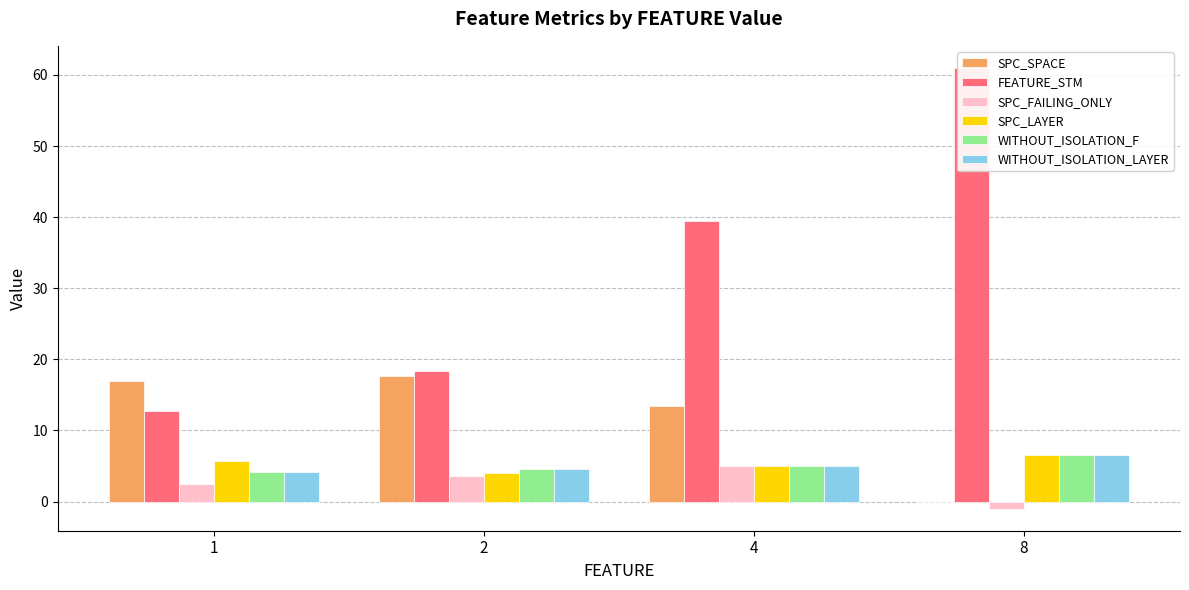

Reading left to right, extract all data points from this chart.

SPC_SPACE: 1=17.0	2=17.7	4=13.5	8=0.0
FEATURE_STM: 1=12.7	2=18.4	4=39.5	8=61.0
SPC_FAILING_ONLY: 1=2.5	2=3.6	4=5.0	8=-1.0
SPC_LAYER: 1=5.7	2=4.0	4=5.0	8=6.5
WITHOUT_ISOLATION_F: 1=4.2	2=4.6	4=5.0	8=6.5
WITHOUT_ISOLATION_LAYER: 1=4.2	2=4.6	4=5.0	8=6.5